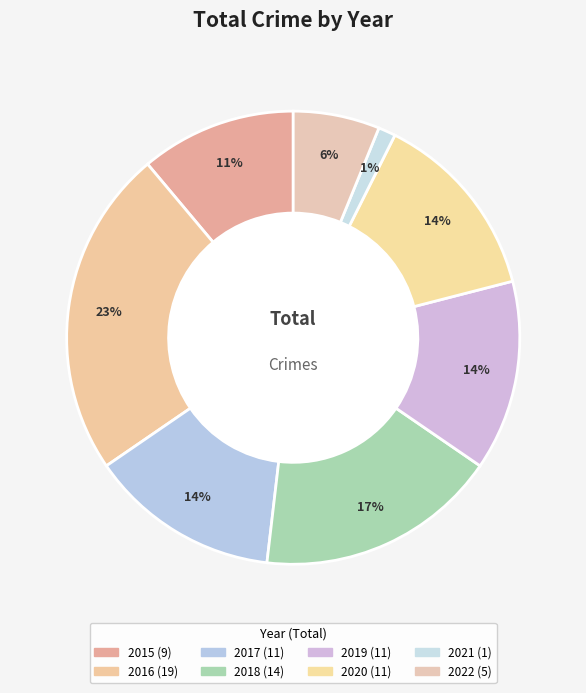

Which category has the smallest portion of the pie?

2021